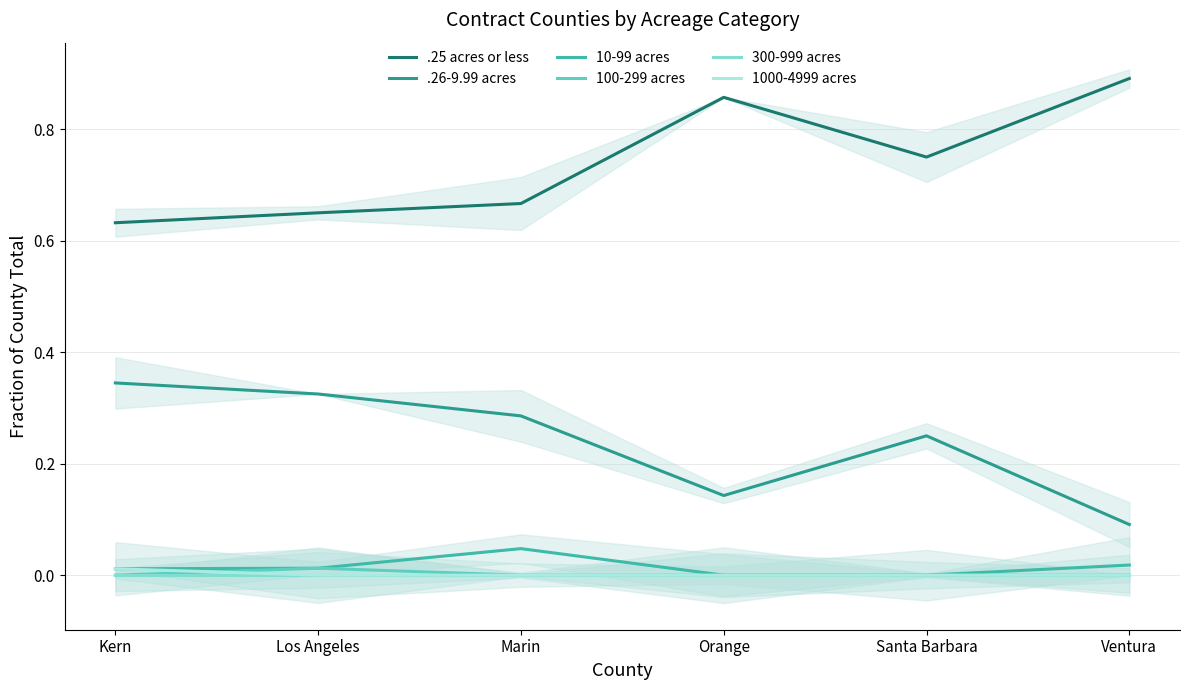

How many positive values does the 10-99 acres series have?

4